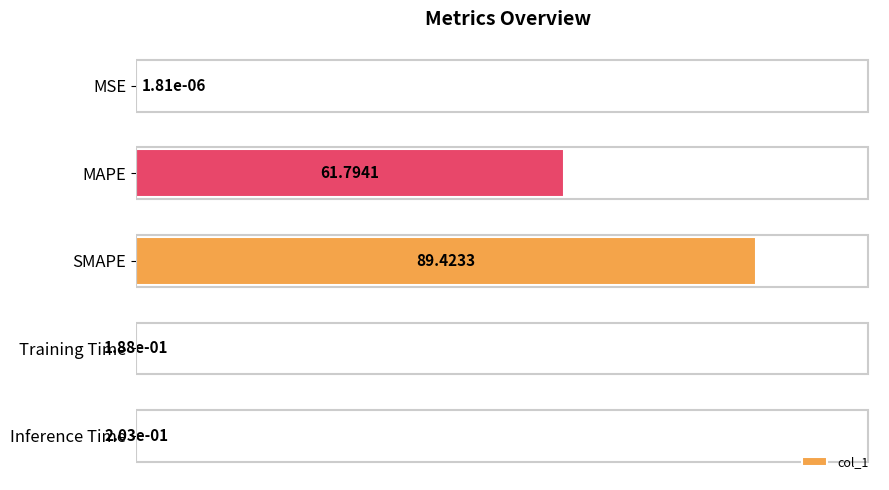

What is the change in value from MSE to Training Time?

+0.2